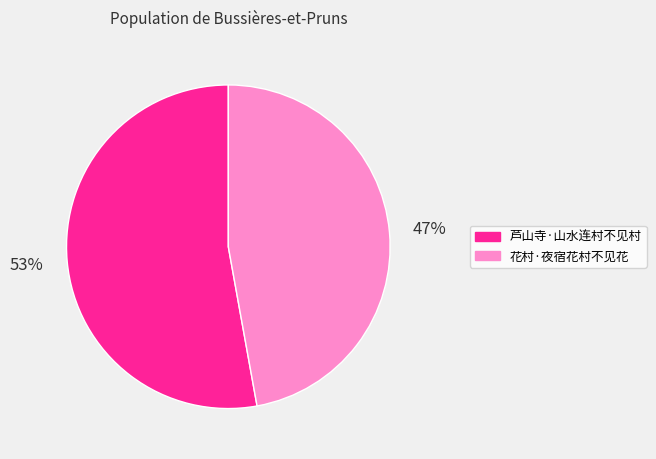

To the nearest percent, what is the combined percentage of 芦山寺·山水连村不见村 and 花村·夜宿花村不见花?

100%